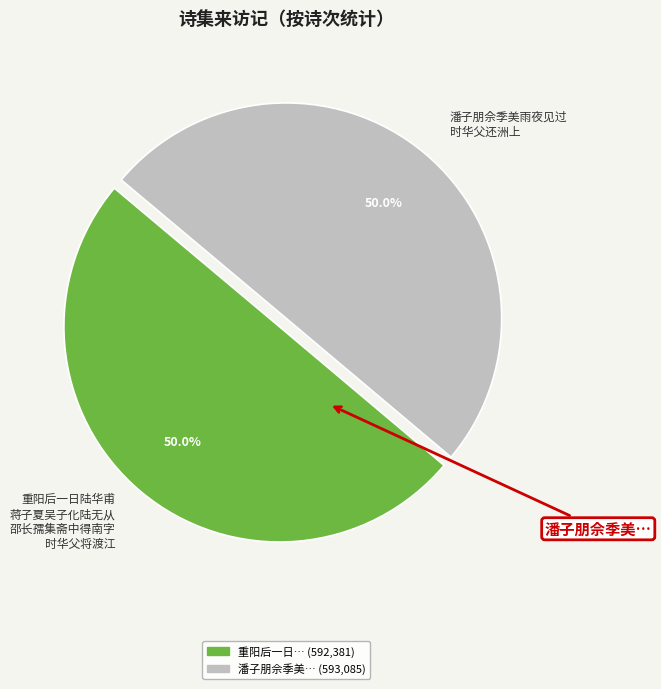

What percentage is NOT represented by 潘子朋佘季美雨夜见过 时华父还洲上?

50.0%